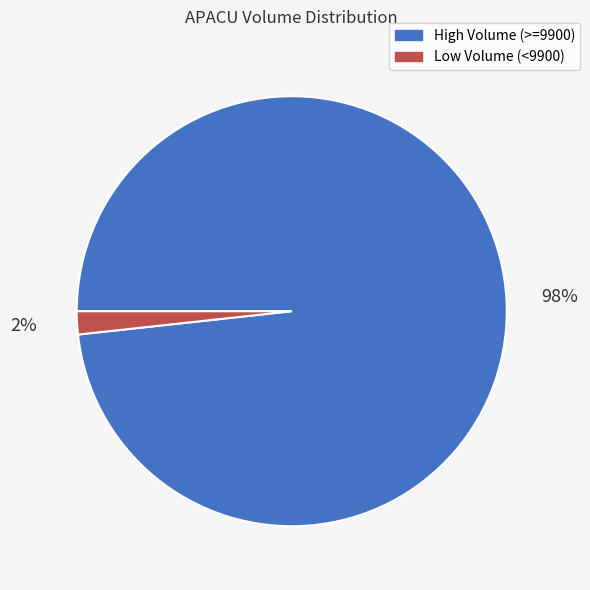

Is there any slice that represents more than half of the pie?

Yes